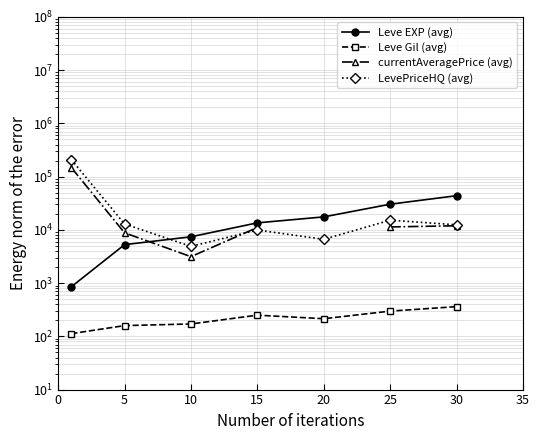

Which series has the largest total across all categories?

LevePriceHQ (avg)